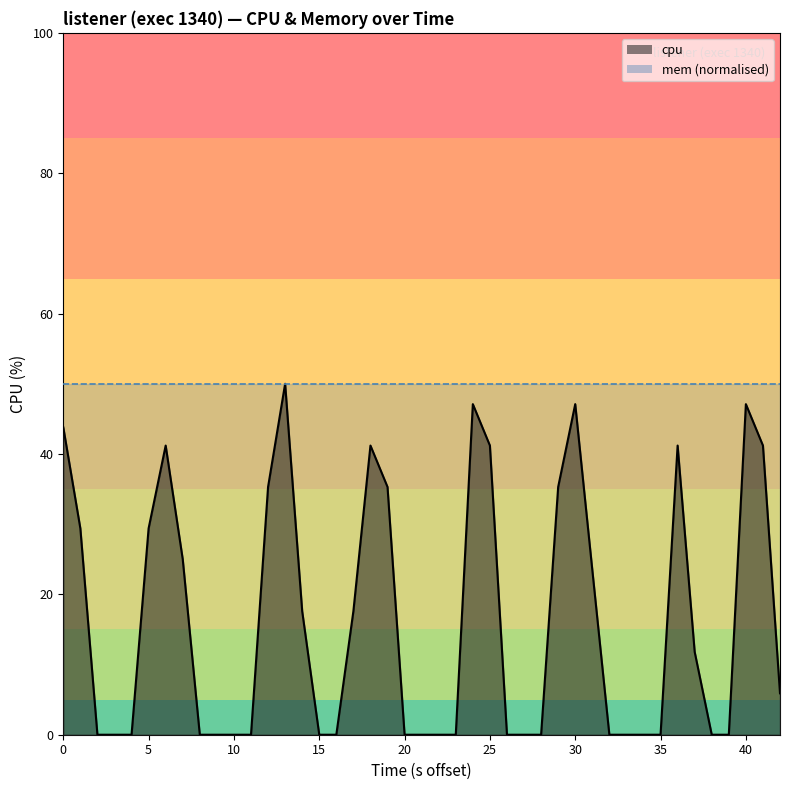

How many data points does each series have?

40